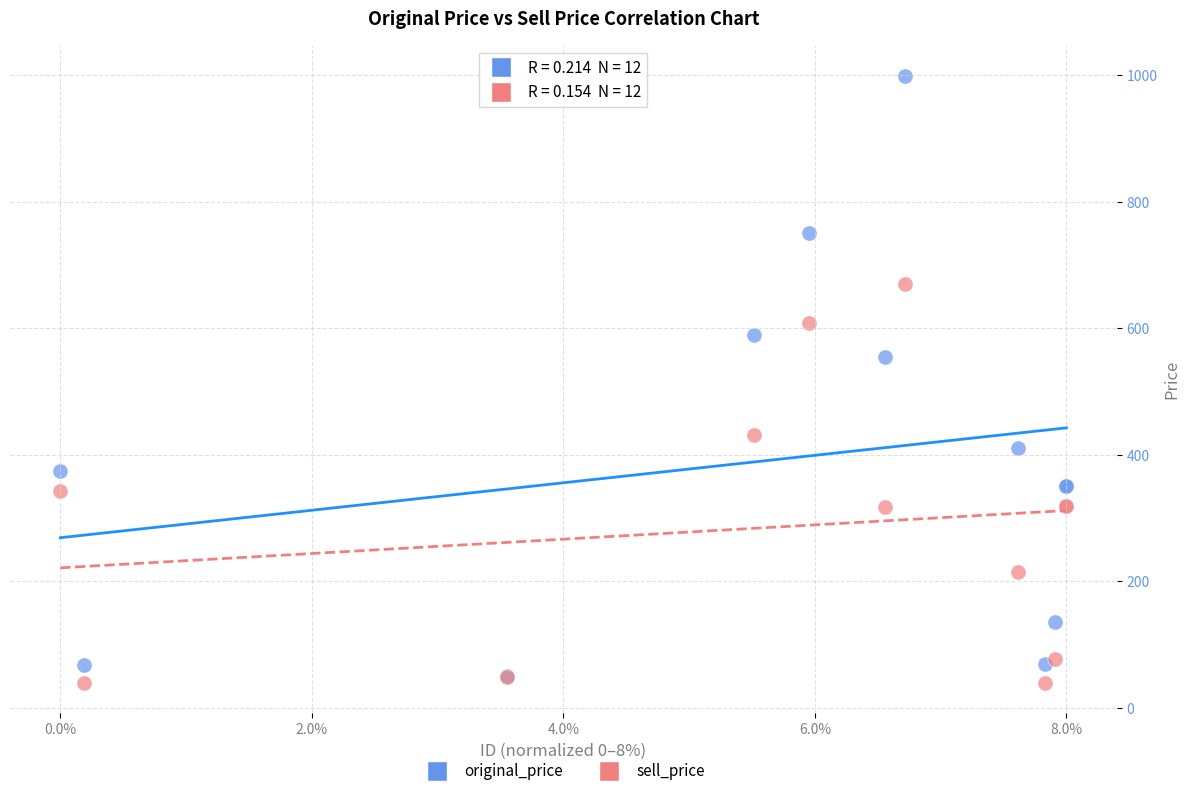

Which series contains the lowest Y value?

sell_price